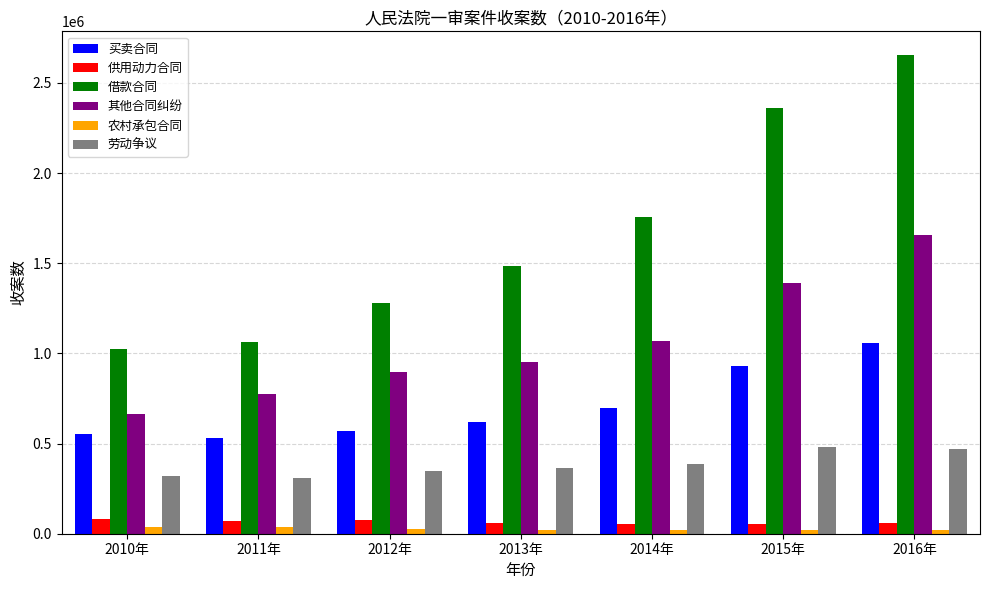

What is the label of the 3rd bar from the left?

2012年